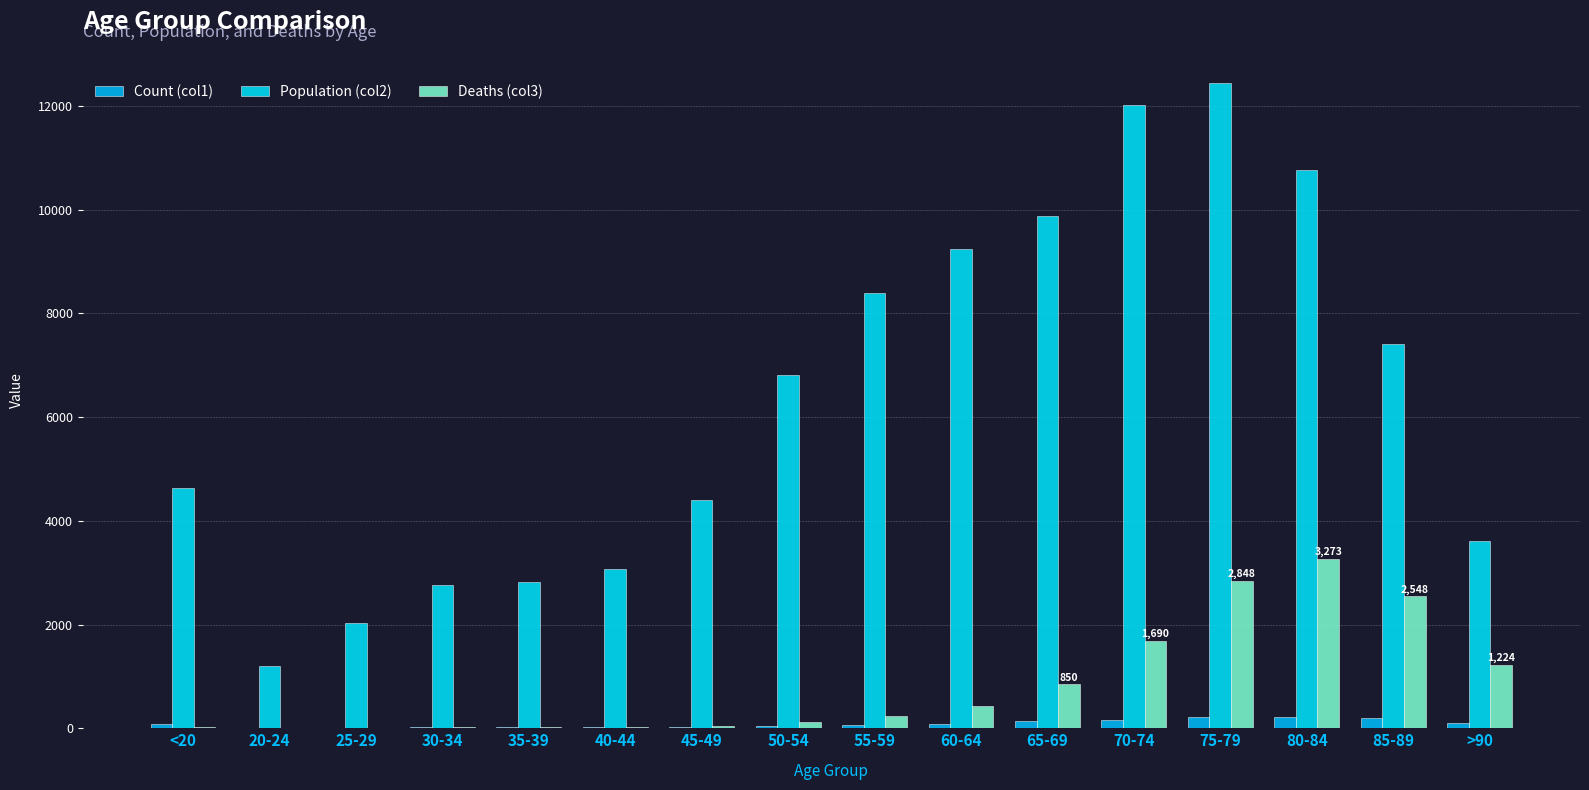

Which series has the largest range (max minus min)?

Population (col2)